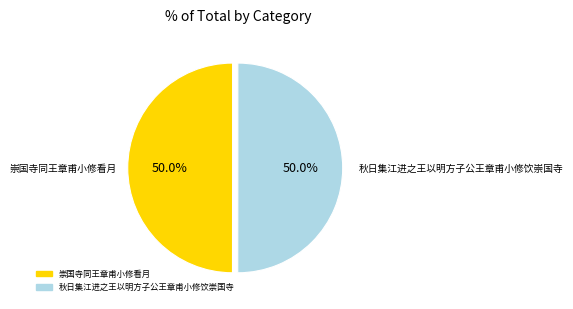

What percentage is the 崇国寺同王章甫小修看月 slice, to the nearest percent?

50%